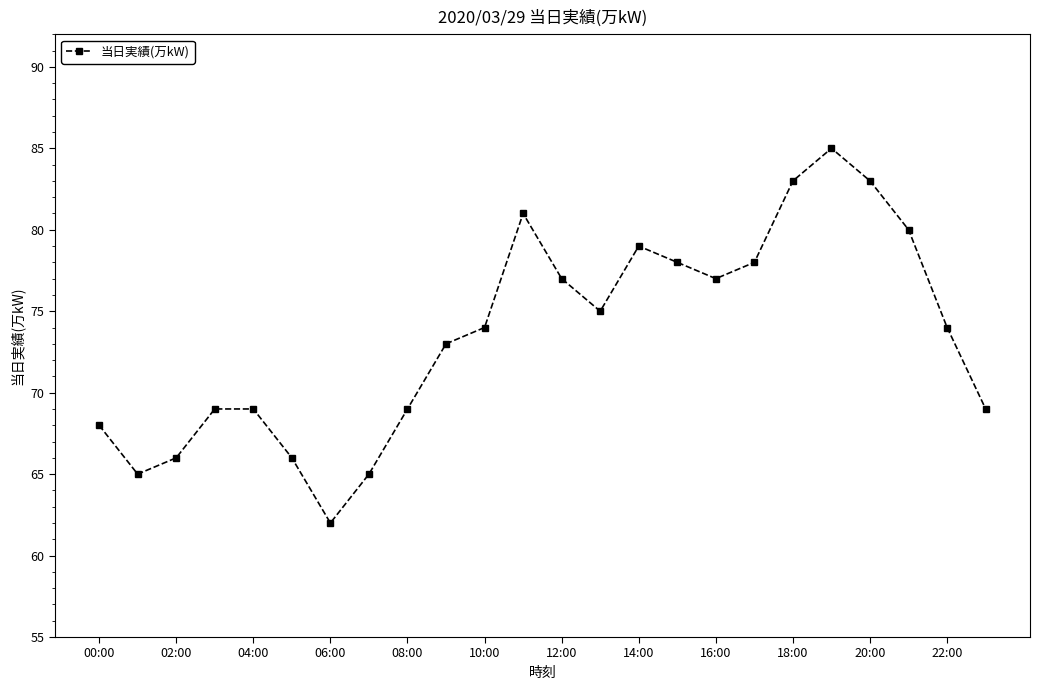

Reading left to right, what are all the values shown in this chart?

68	65	66	69	69	66	62	65	69	73	74	81	77	75	79	78	77	78	83	85	83	80	74	69